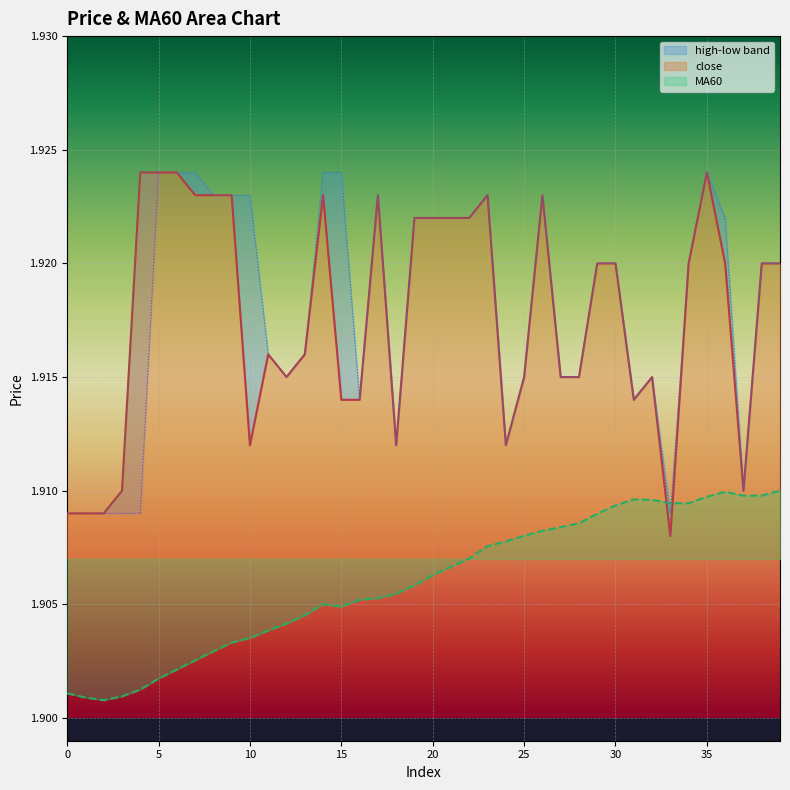

At which category is the sum across all series the highest?

35